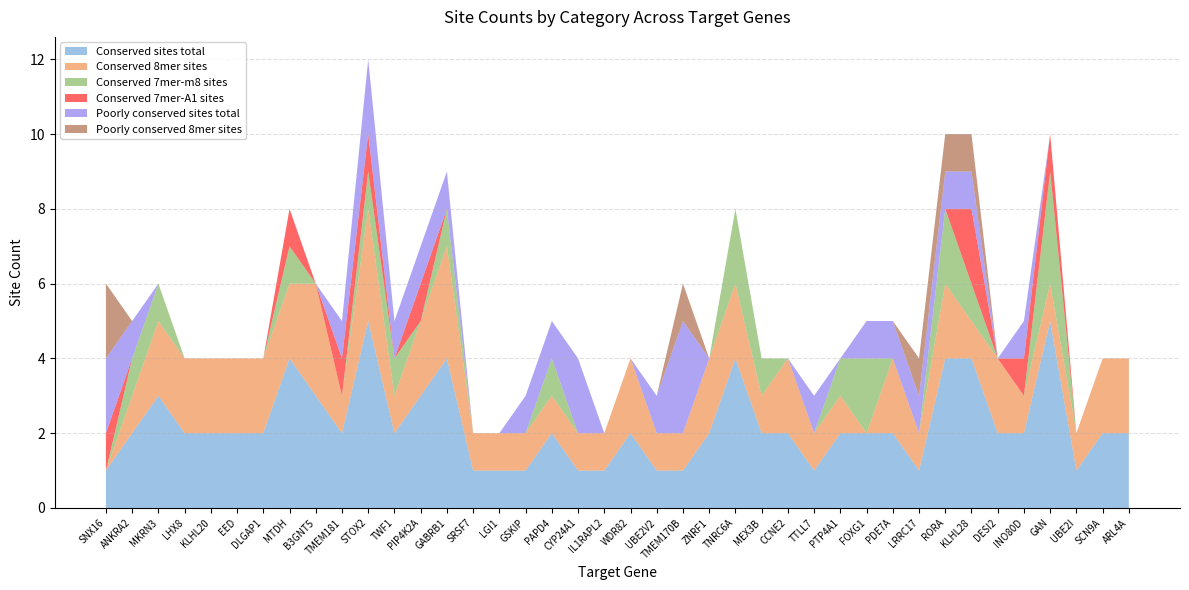

Reading left to right, list all the values displayed in this chart.

Conserved sites total: 1	2	3	2	2	2	2	4	3	2	5	2	3	4	1	1	1	2	1	1	2	1	1	2	4	2	2	1	2	2	2	1	4	4	2	2	5	1	2	2
Conserved 8mer sites: 0	1	2	2	2	2	2	2	3	1	3	1	2	3	1	1	1	1	1	1	2	1	1	2	2	1	2	1	1	0	2	1	2	1	2	1	1	1	2	2
Conserved 7mer-m8 sites: 0	1	1	0	0	0	0	1	0	0	1	1	0	1	0	0	0	1	0	0	0	0	0	0	2	1	0	0	1	2	0	0	2	1	0	0	3	0	0	0
Conserved 7mer-A1 sites: 1	0	0	0	0	0	0	1	0	1	1	0	1	0	0	0	0	0	0	0	0	0	0	0	0	0	0	0	0	0	0	0	0	2	0	1	1	0	0	0
Poorly conserved sites total: 2	1	0	0	0	0	0	0	0	1	2	1	1	1	0	0	1	1	2	0	0	1	3	0	0	0	0	1	0	1	1	1	1	1	0	1	0	0	0	0
Poorly conserved 8mer sites: 2	0	0	0	0	0	0	0	0	0	0	0	0	0	0	0	0	0	0	0	0	0	1	0	0	0	0	0	0	0	0	1	1	1	0	0	0	0	0	0